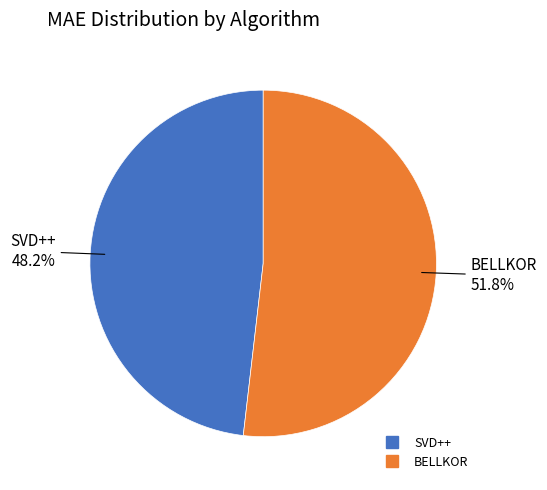

To the nearest percent, what is the combined percentage of BELLKOR and SVD++?

100%